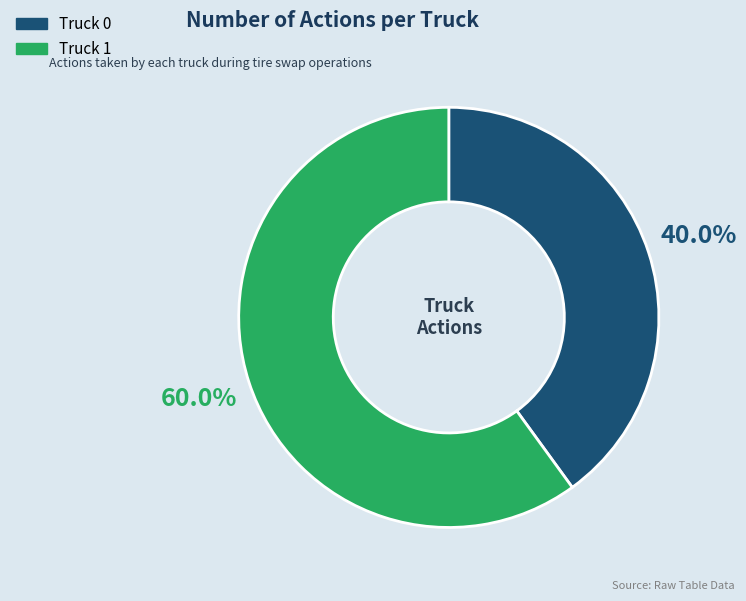

Combined, do Truck 0 and Truck 1 account for over 50%?

Yes